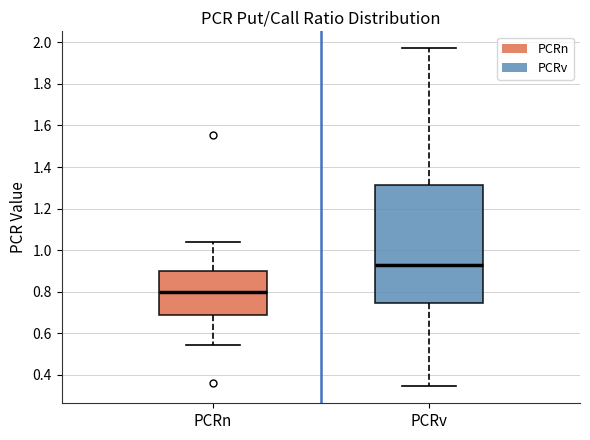

Which box is the tallest, from its lower edge to its upper edge?

PCRv